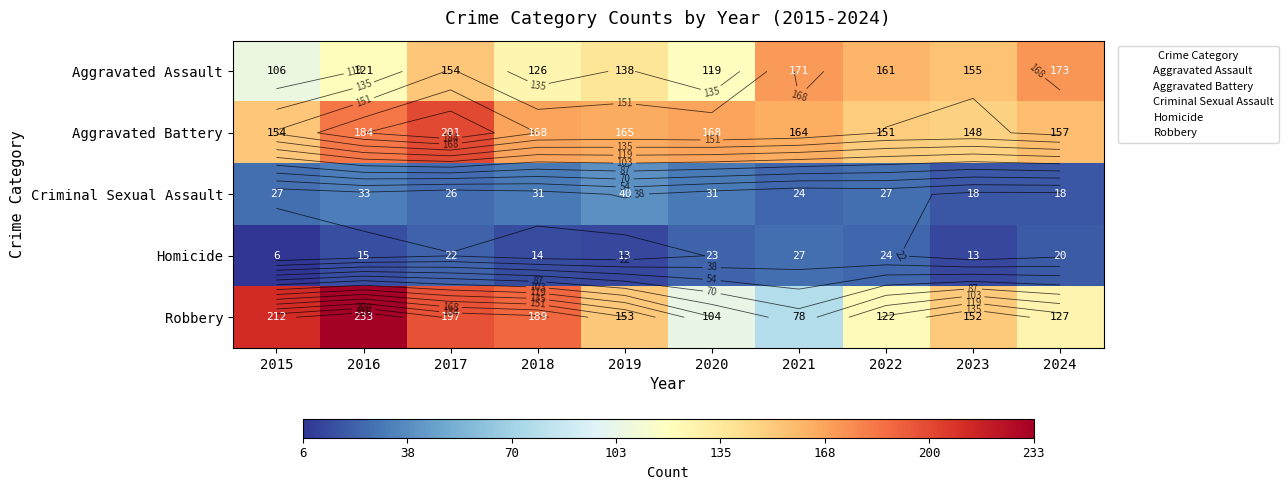

How many data points in Robbery are less than 153?

5